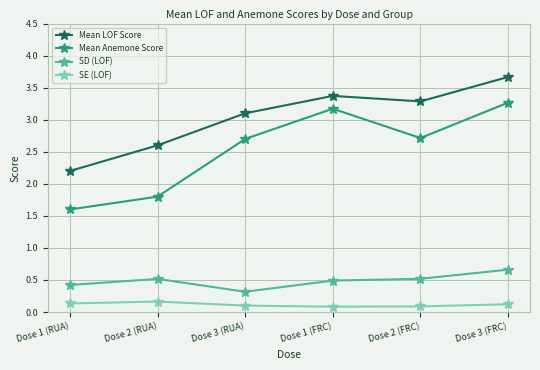

What is the total value across all series at Dose 3 (FRC)?

7.7